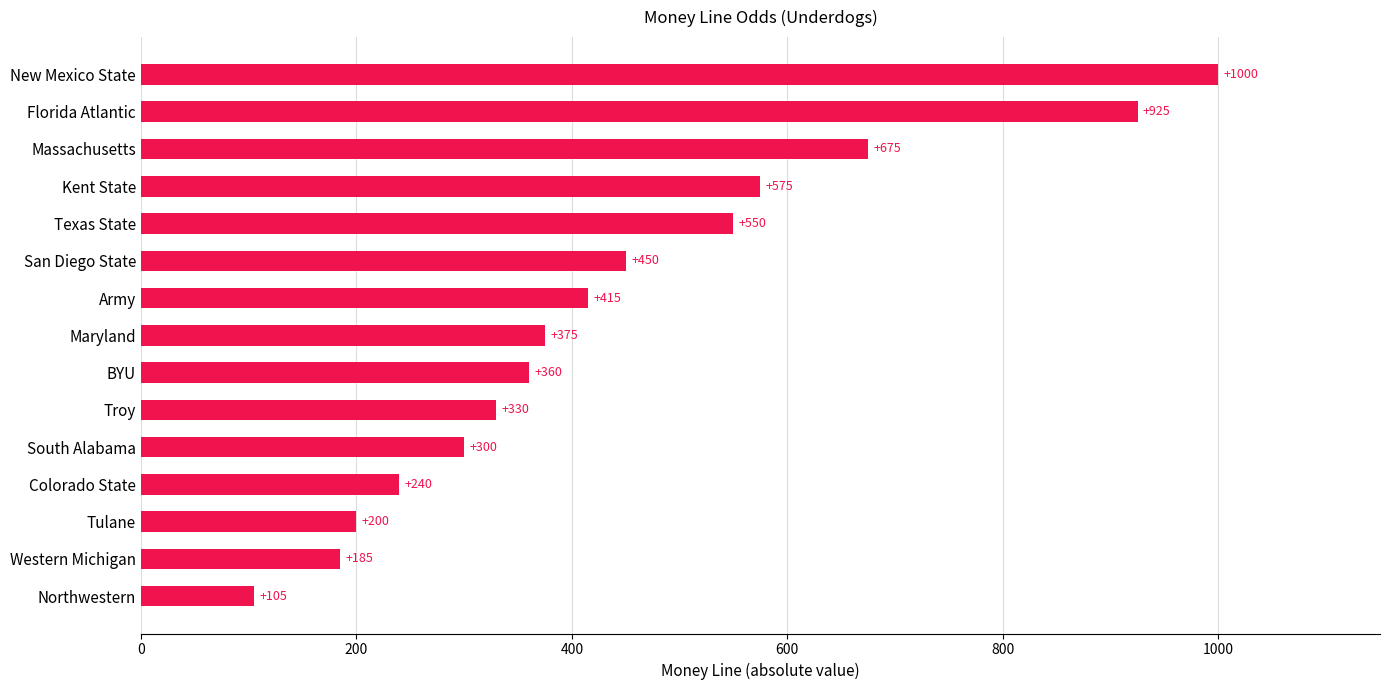

List the labels in order of value, smallest first.

Northwestern, Western Michigan, Tulane, Colorado State, South Alabama, Troy, BYU, Maryland, Army, San Diego State, Texas State, Kent State, Massachusetts, Florida Atlantic, New Mexico State